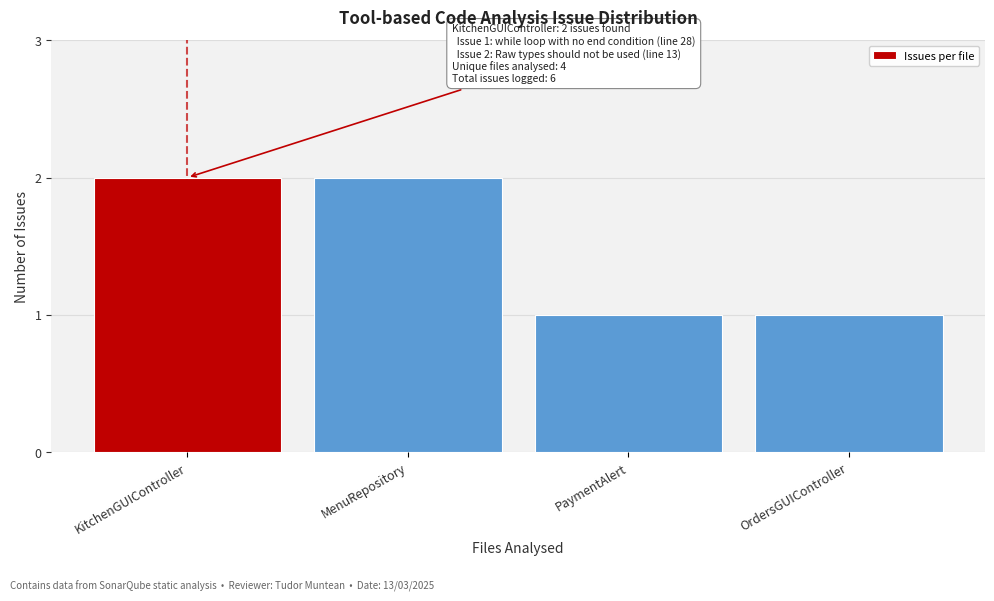

Reading left to right, list all the values displayed in this chart.

KitchenGUIController=2	MenuRepository=2	PaymentAlert=1	OrdersGUIController=1